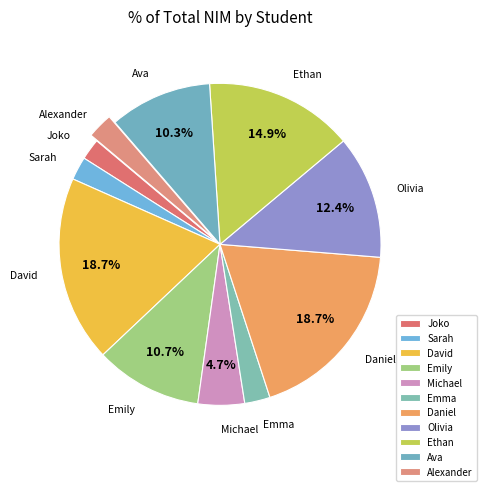

Is the sum of Daniel and David greater than half?

No